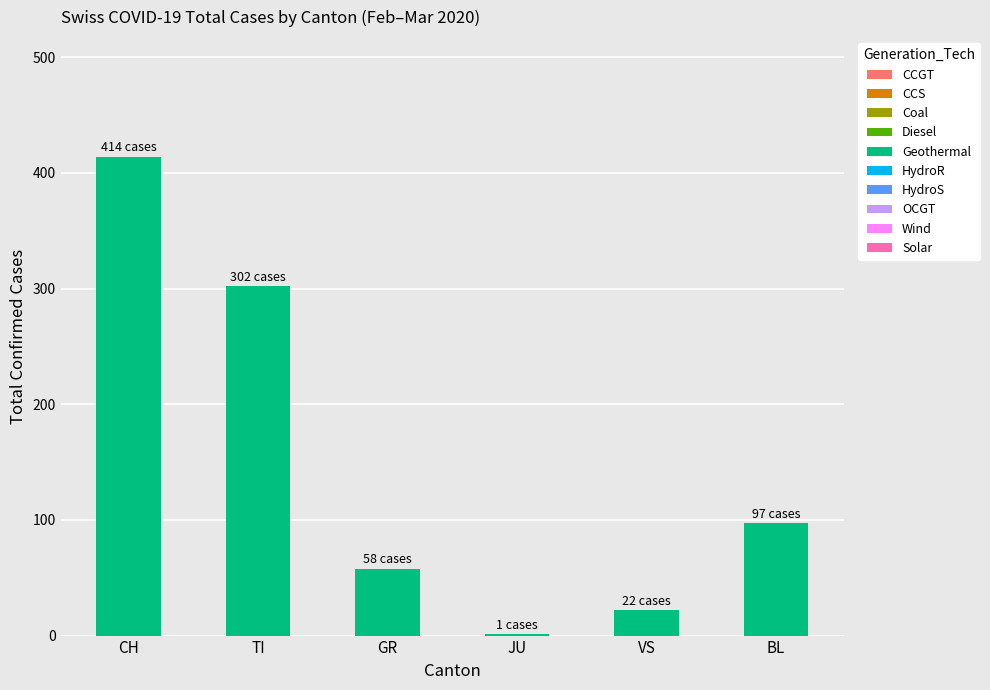

Approximately how many times larger is the value at VS compared to JU?

22.0